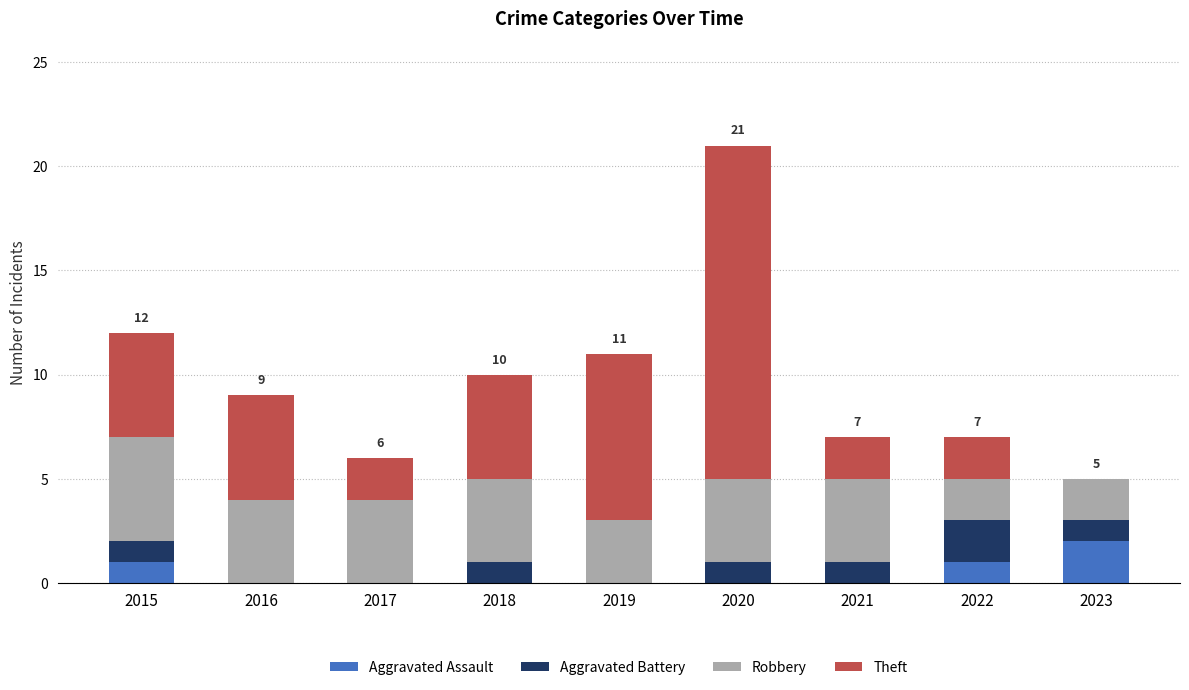

How many series are shown in this chart?

4